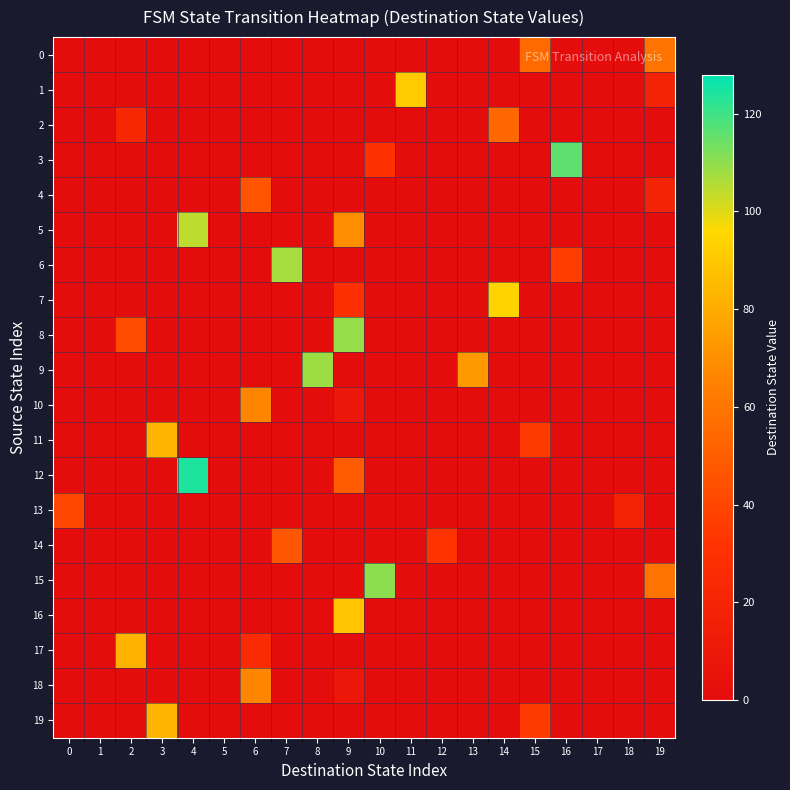

Which series has the largest total across all categories?

9